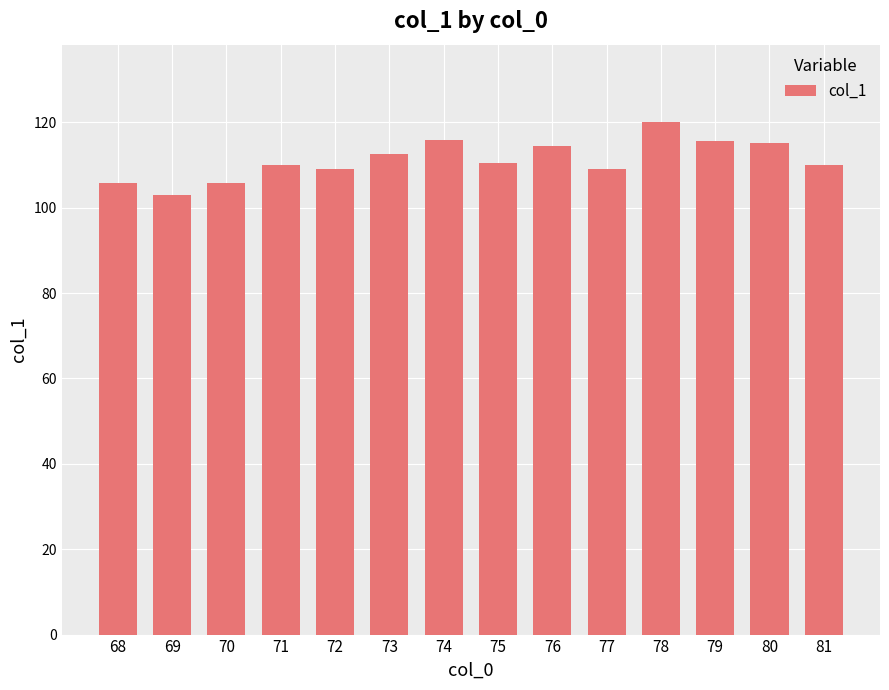

What is the greatest value displayed?

120.2